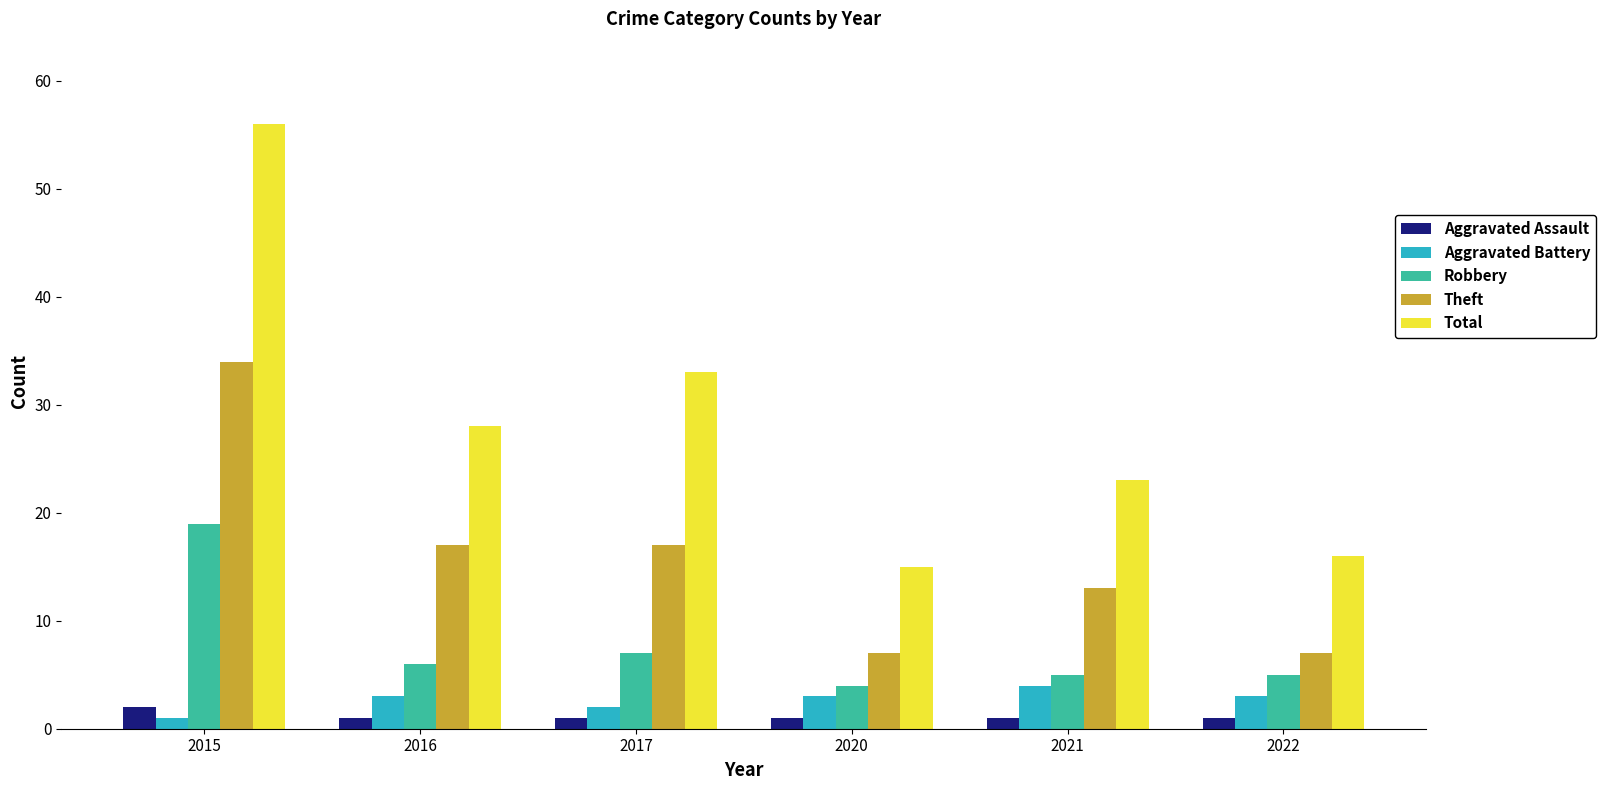

How many data points does each series have?

6